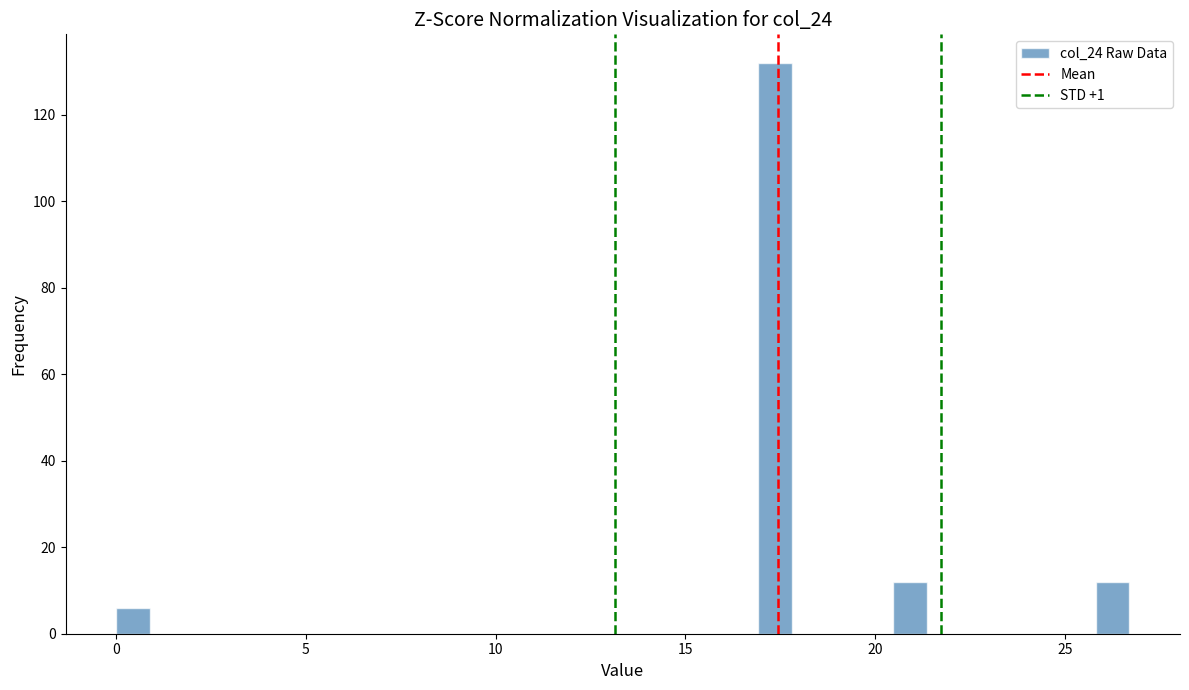

Around what value on the x-axis is the tallest bar? Give the approximate position of its centre, as read against the axis.

17.5